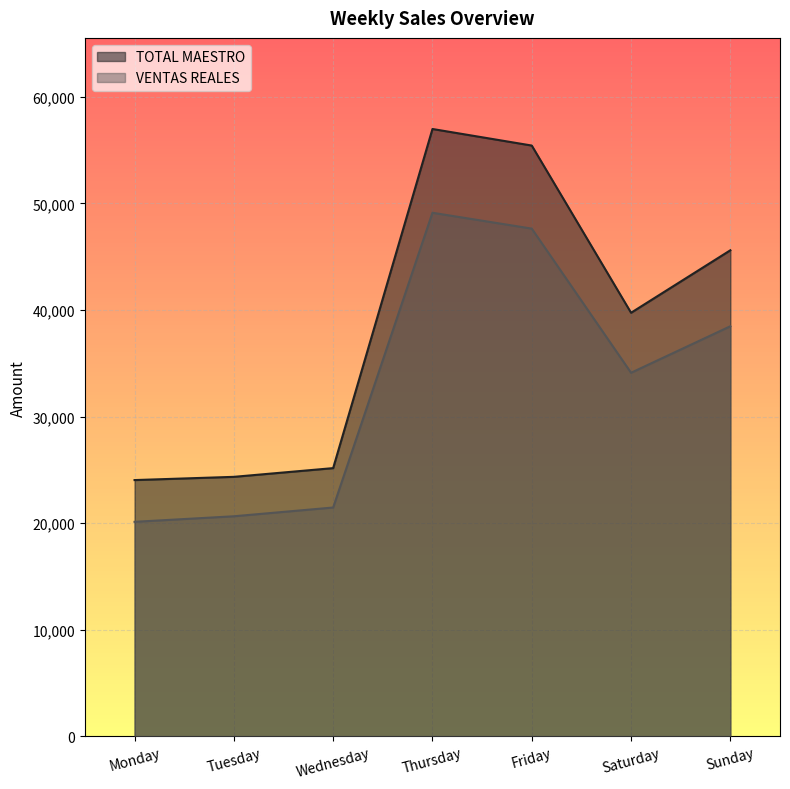

Which label corresponds to the largest value in the chart?

Thursday